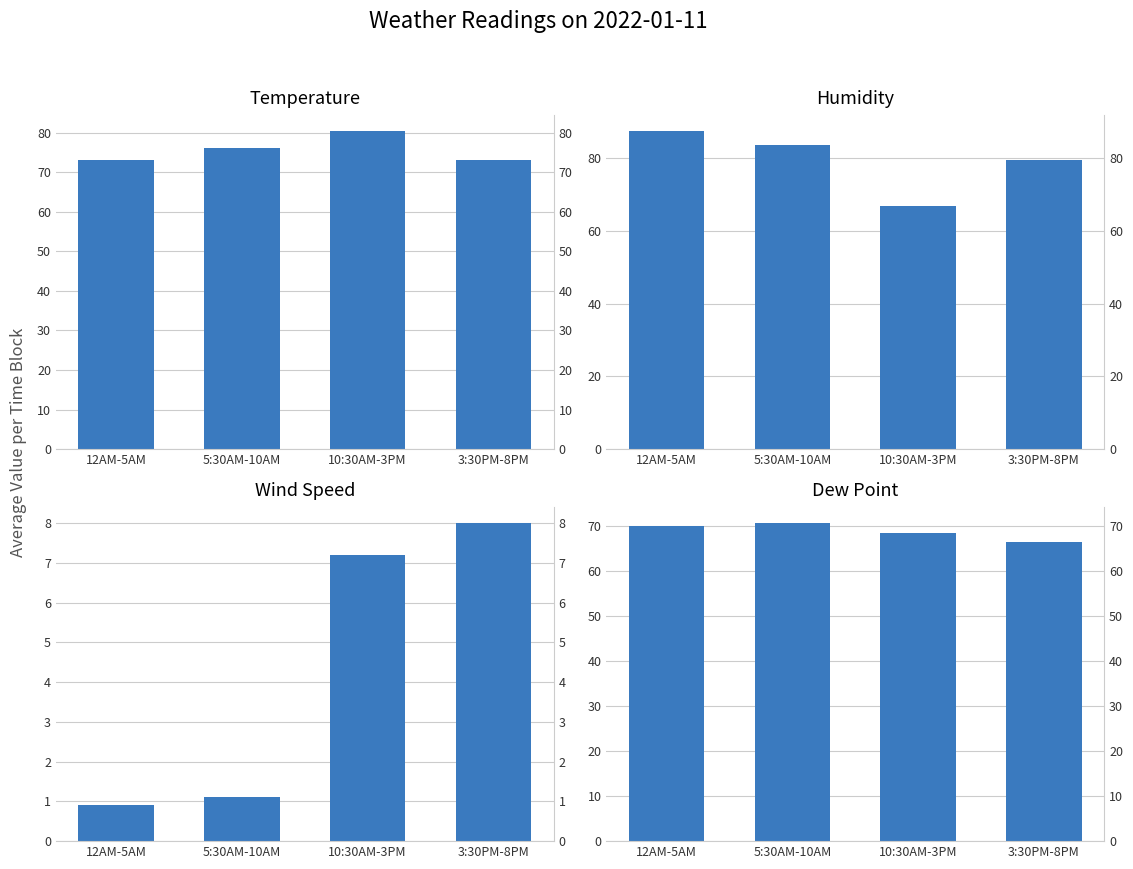

What is the sum of all Temperature values?

302.9